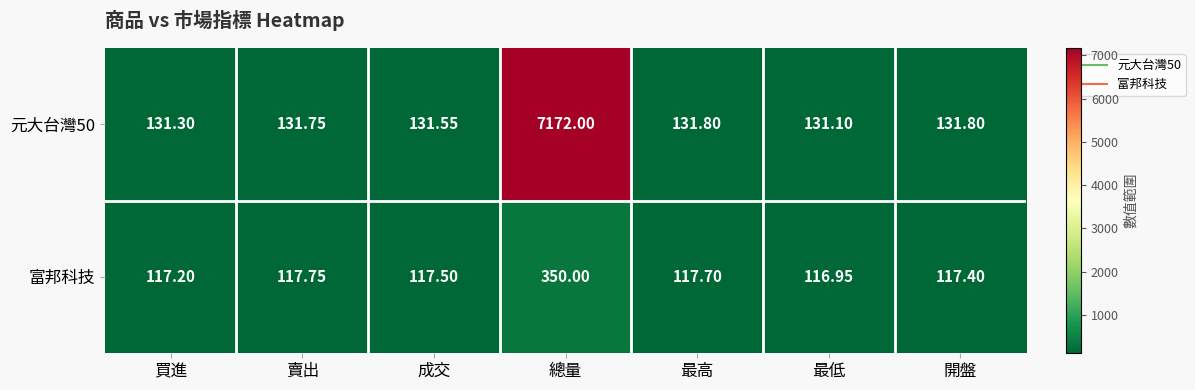

Is the value of 富邦科技 at 成交 greater than the value of 元大台灣50 at 買進?

No